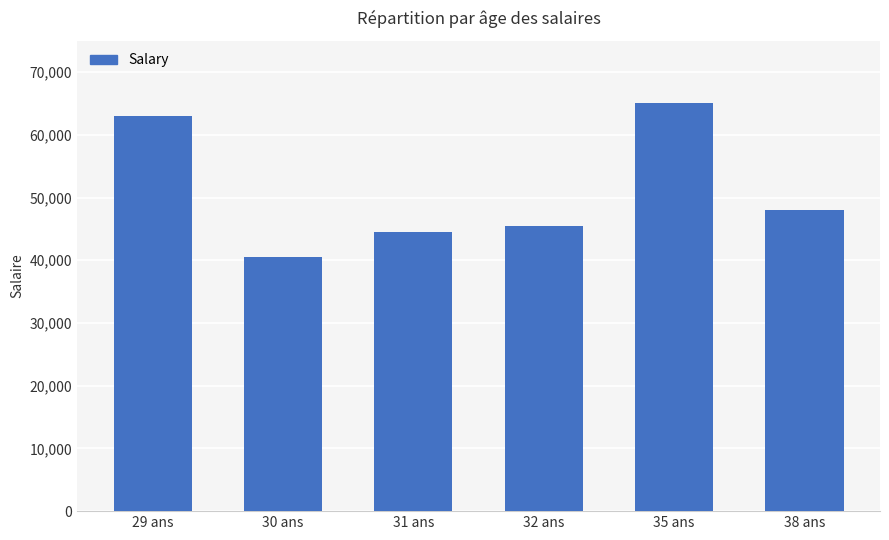

Is it true that the value at 31 ans is 44500?

True